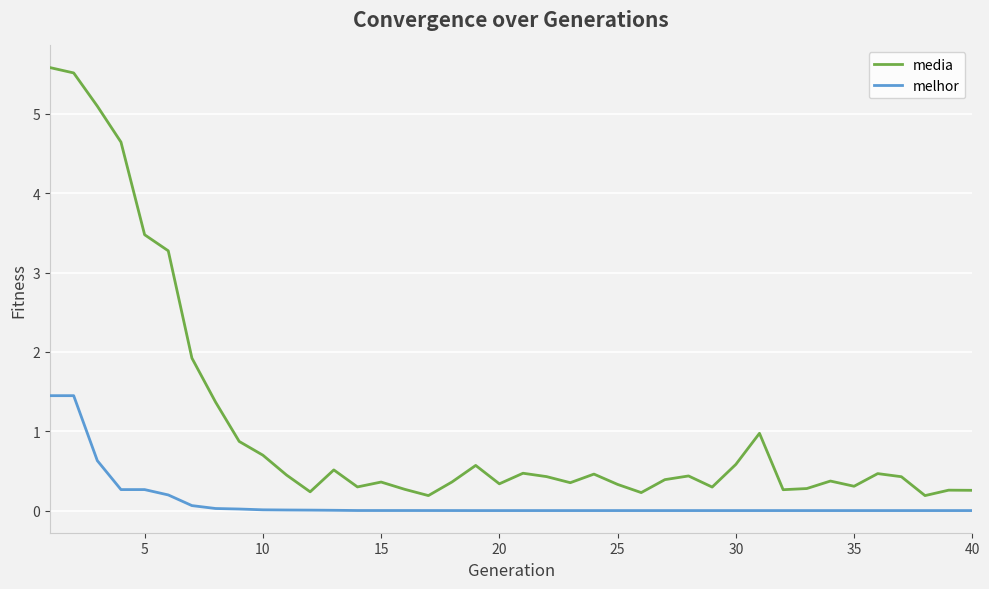

Which series has the largest total across all categories?

media